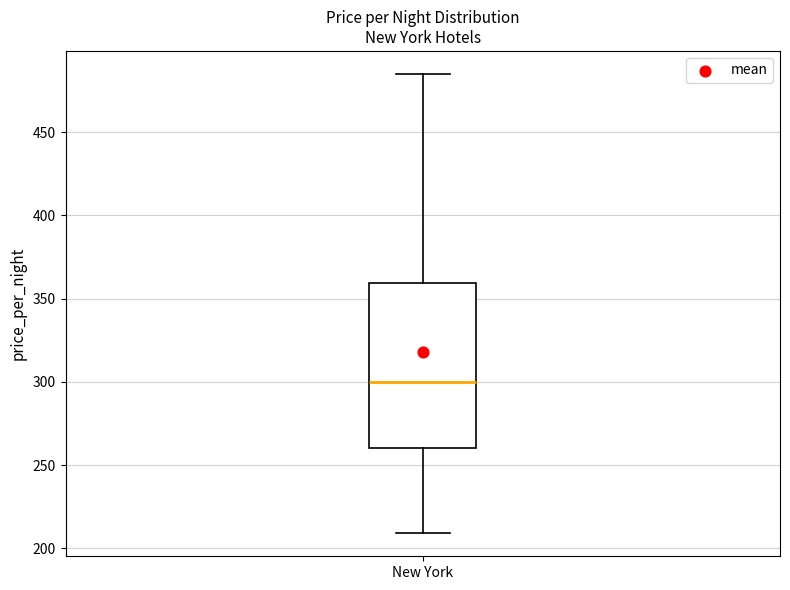

Where is the upper edge of the box for New York on the y-axis? The values are not printed on the chart, so give them approximately, as read against the axis.

360